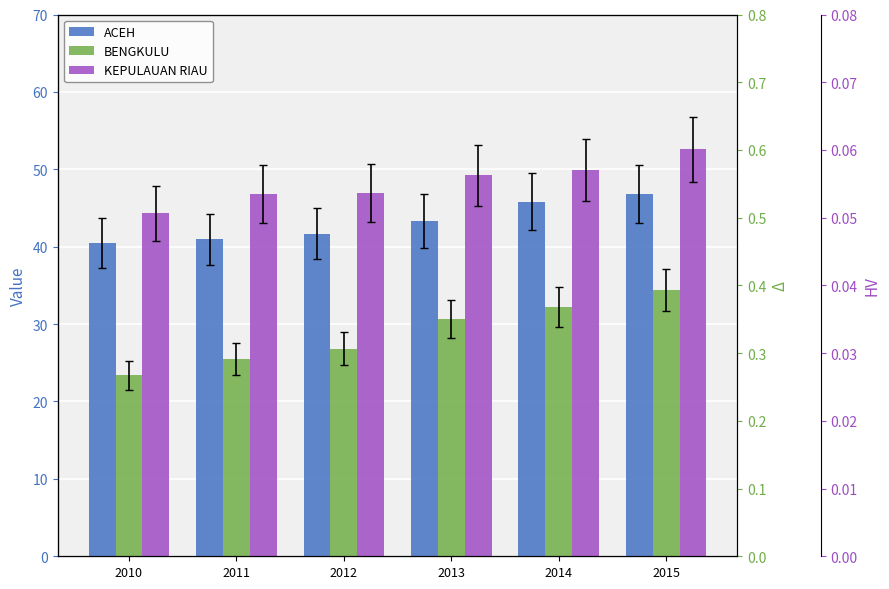

What is the difference between the highest and lowest values at 2012?

20.2